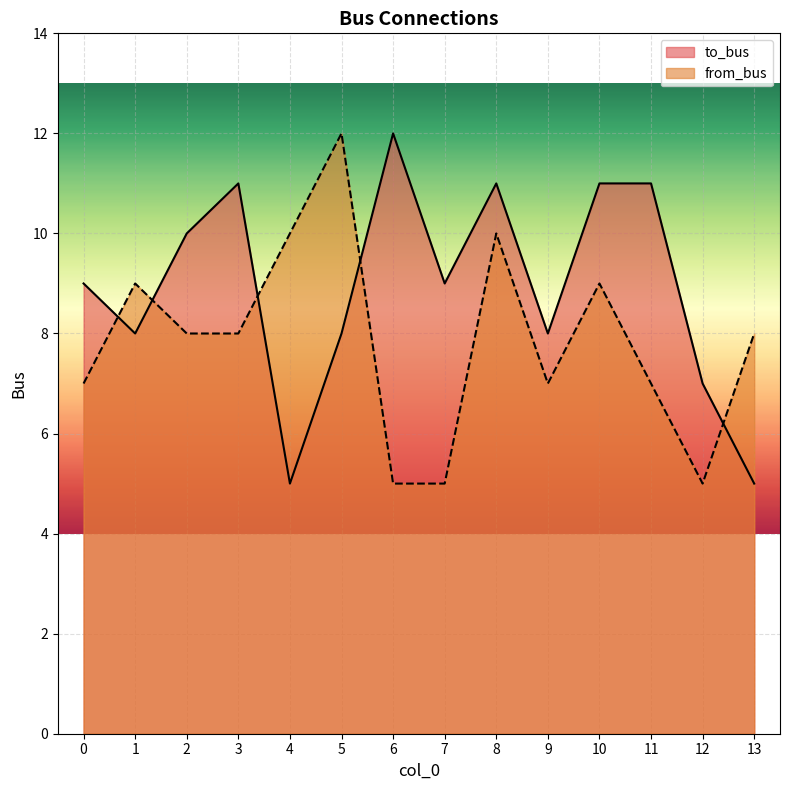

How many times do to_bus and from_bus cross each other?

5